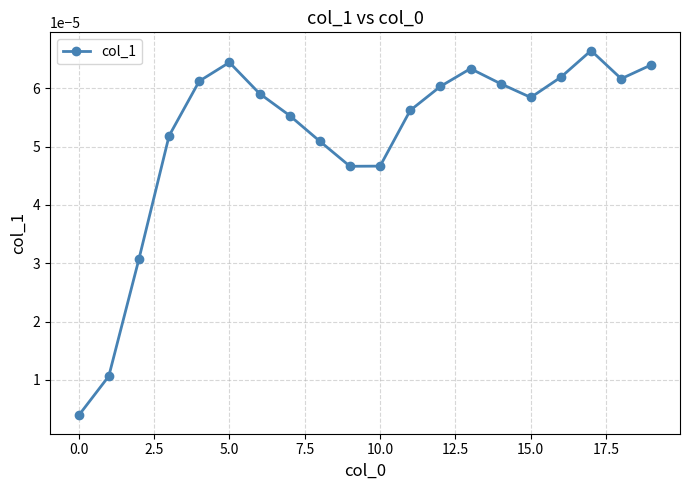

How many interior local peaks (higher than both neighbors) does the data have?

3